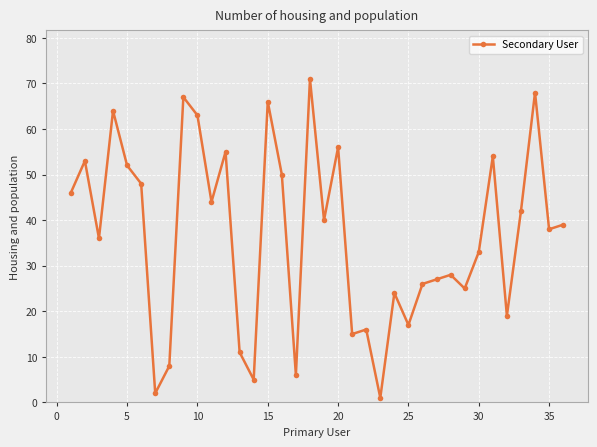

Reading right to left, what are all the values shown in this chart?

39	38	68	42	19	54	33	25	28	27	26	17	24	1	16	15	56	40	71	6	50	66	5	11	55	44	63	67	8	2	48	52	64	36	53	46